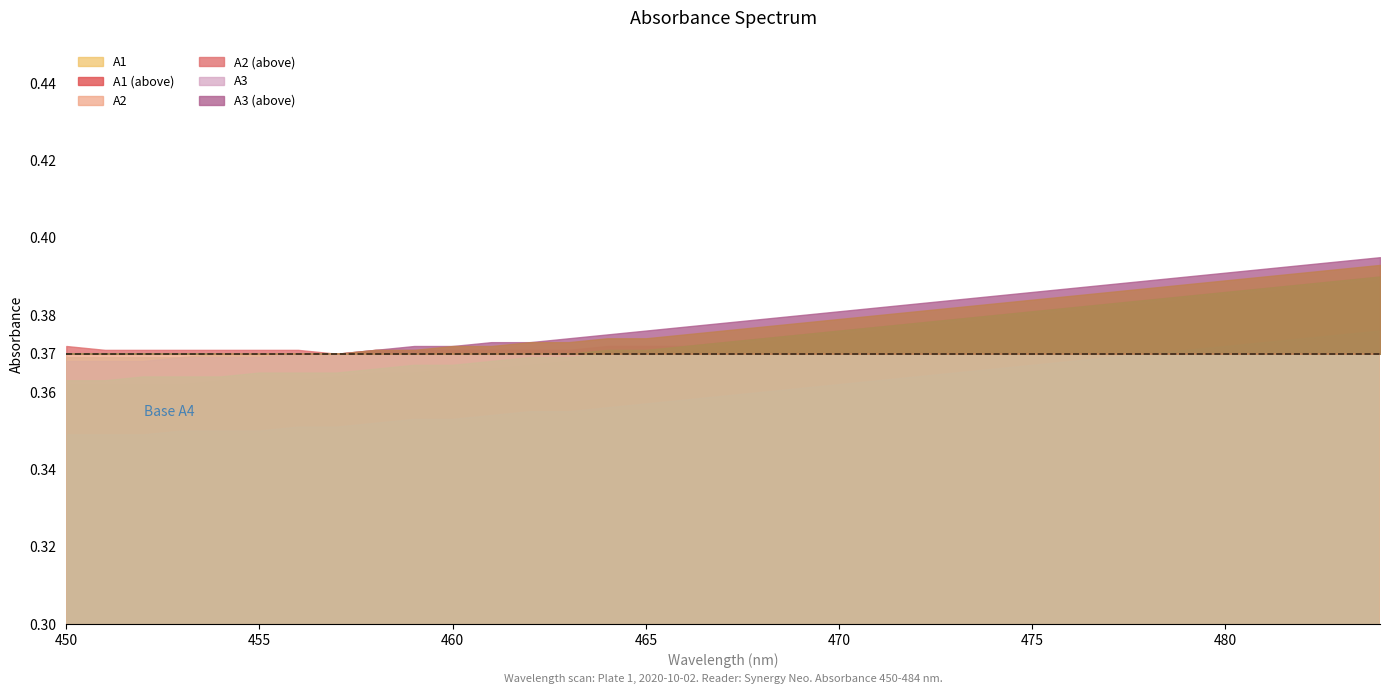

How many data points does each series have?

35